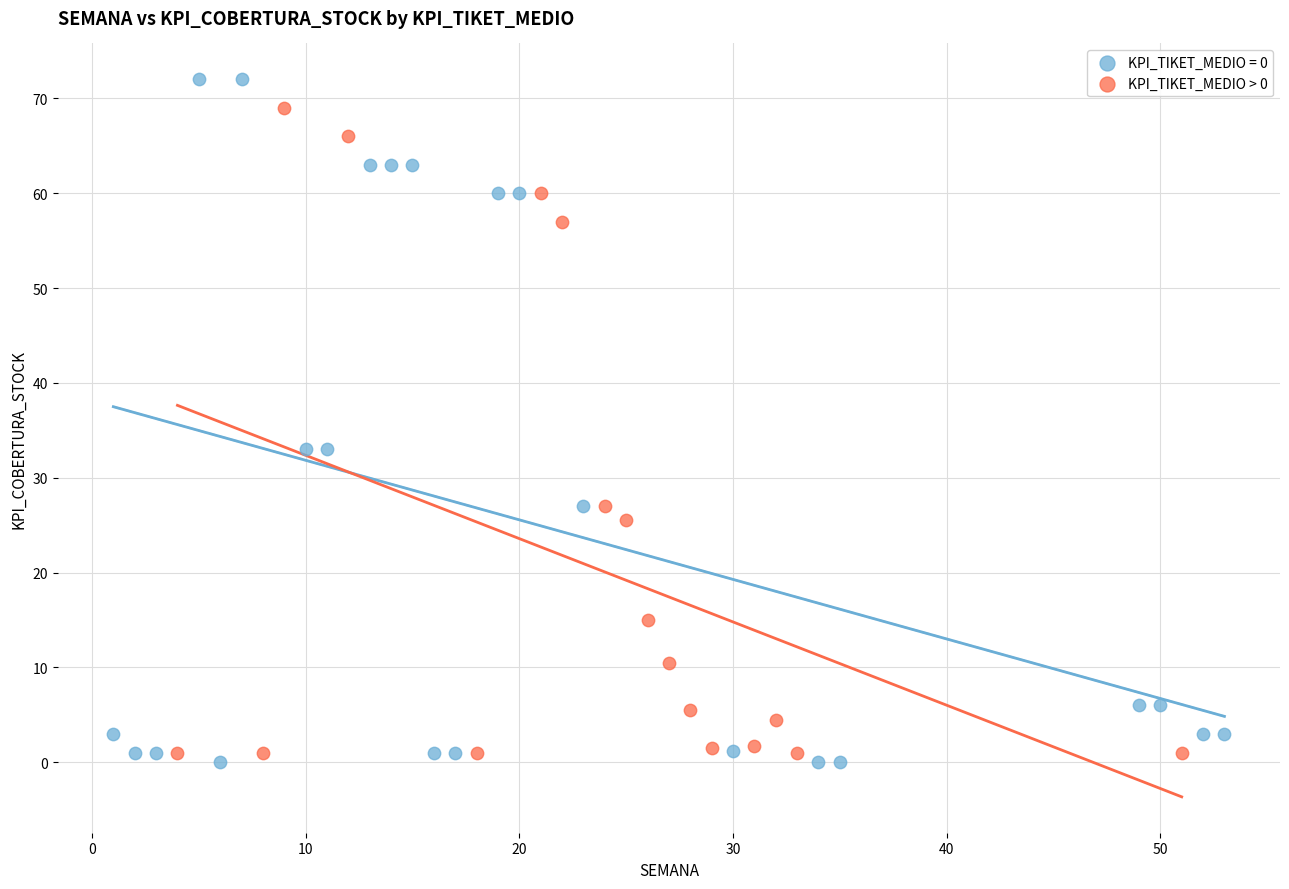

Which series has the widest spread of Y values?

KPI_TIKET_MEDIO = 0